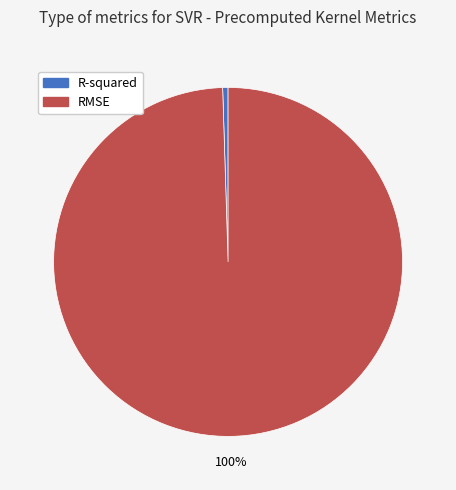

Between R-squared and RMSE, which is larger?

RMSE